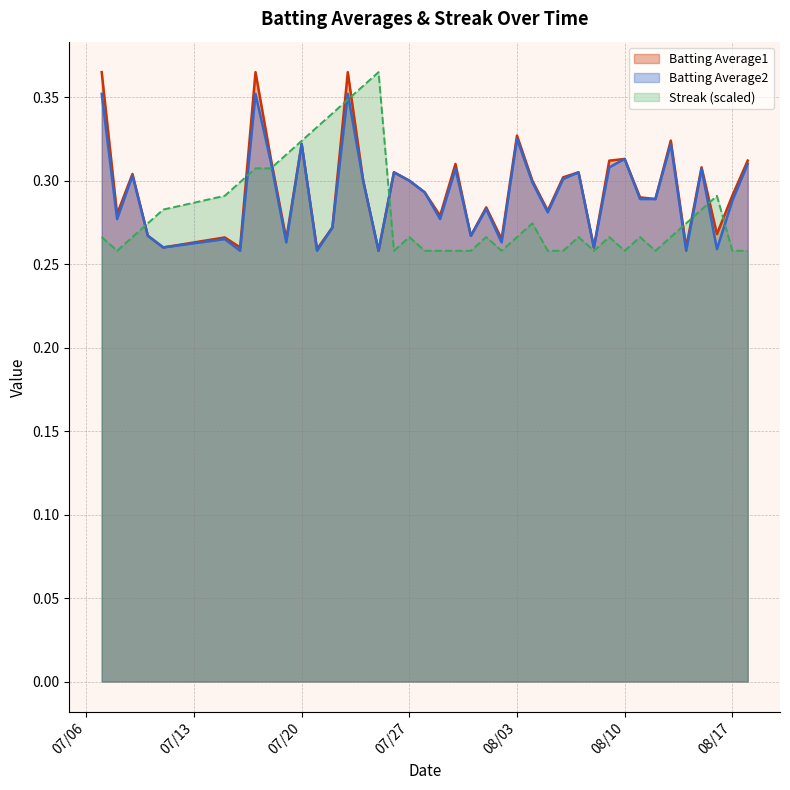

The Batting Average2 series shows 0.3 at 2010-07-10. True or false?

True